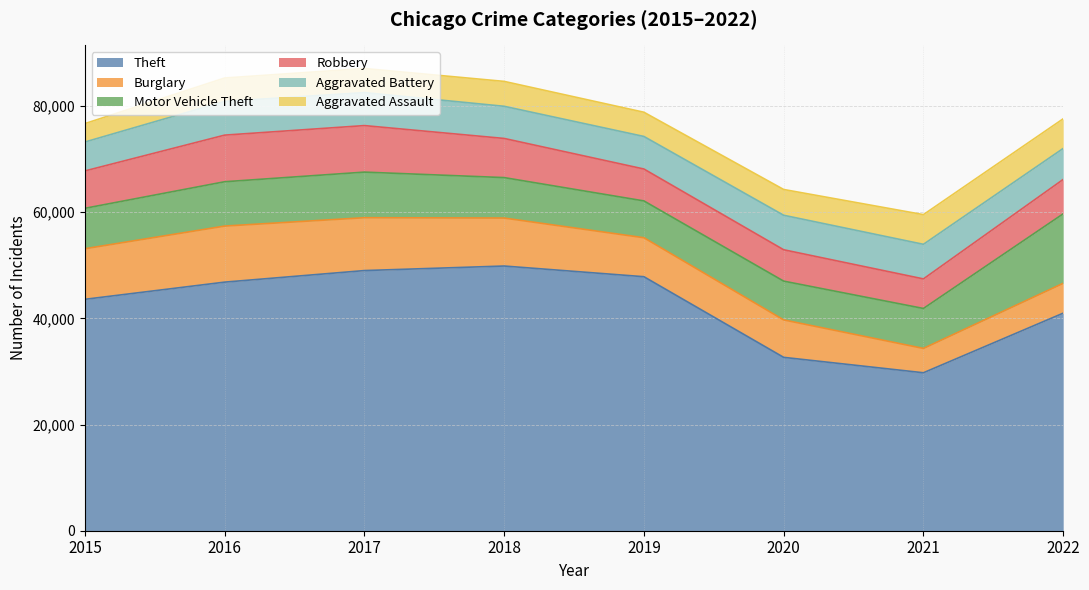

At 2018, list the series in order from largest to smallest.

Theft, Burglary, Motor Vehicle Theft, Robbery, Aggravated Battery, Aggravated Assault